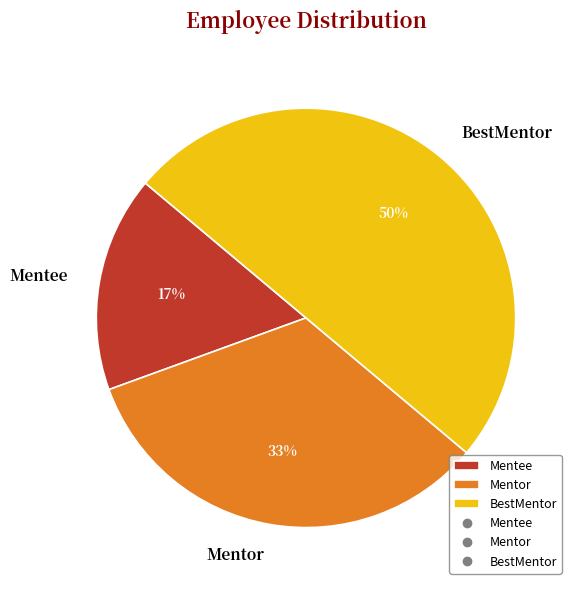

Between Mentor and BestMentor, which is larger?

BestMentor